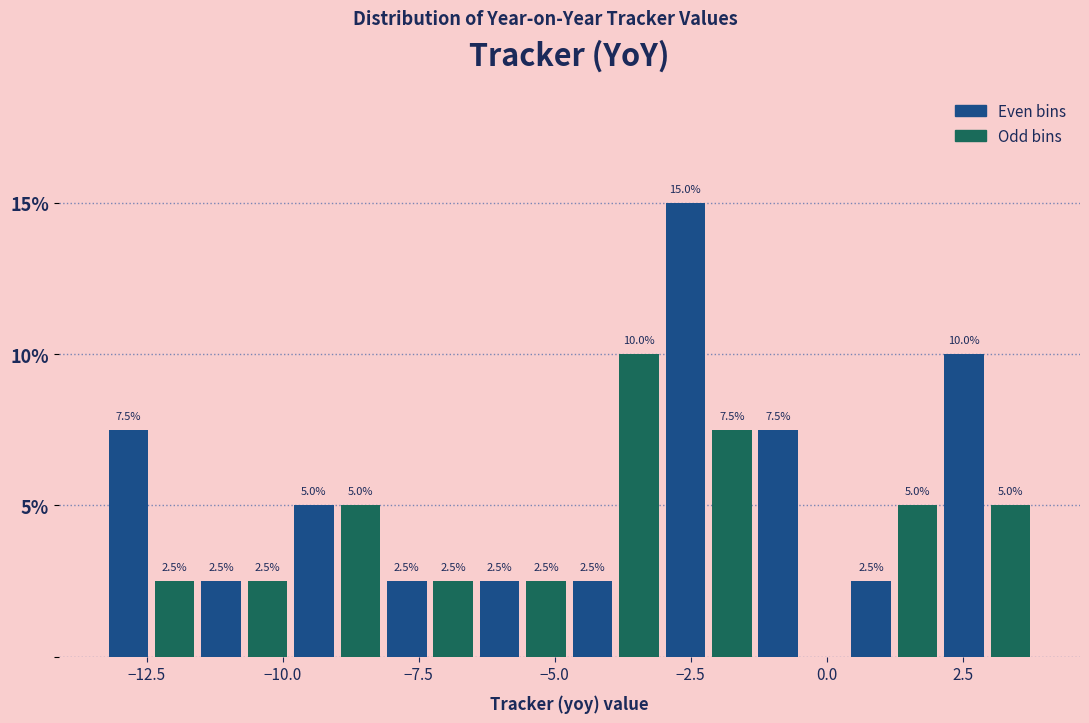

Read against the x-axis, roughly where is the centre of the tallest bar?

-2.5